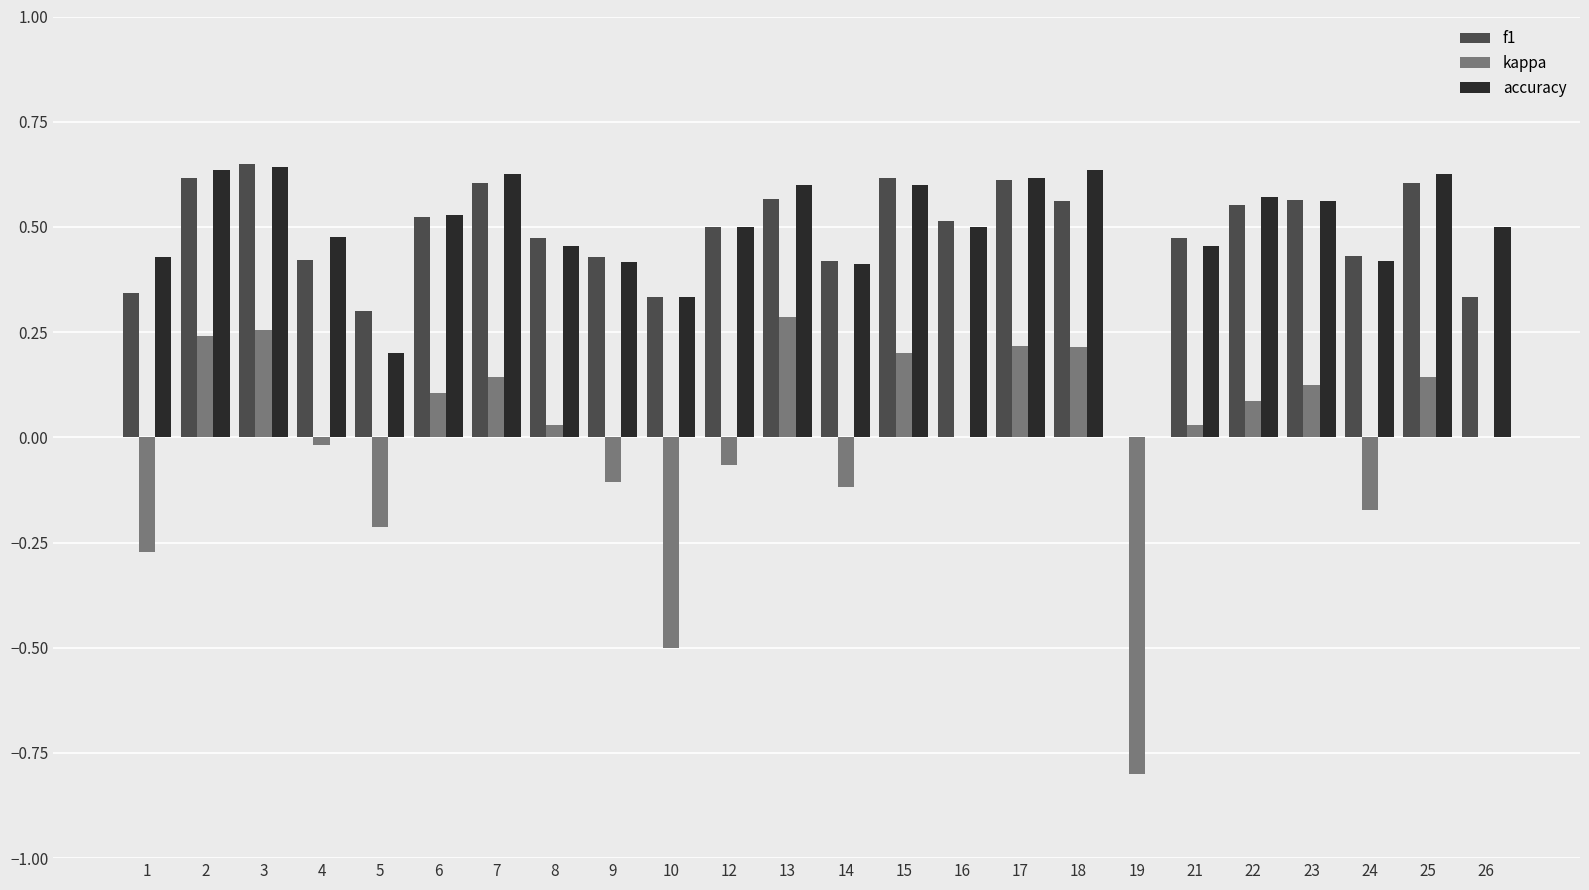

Is the value of accuracy at 12 greater than the value of f1 at 4?

Yes